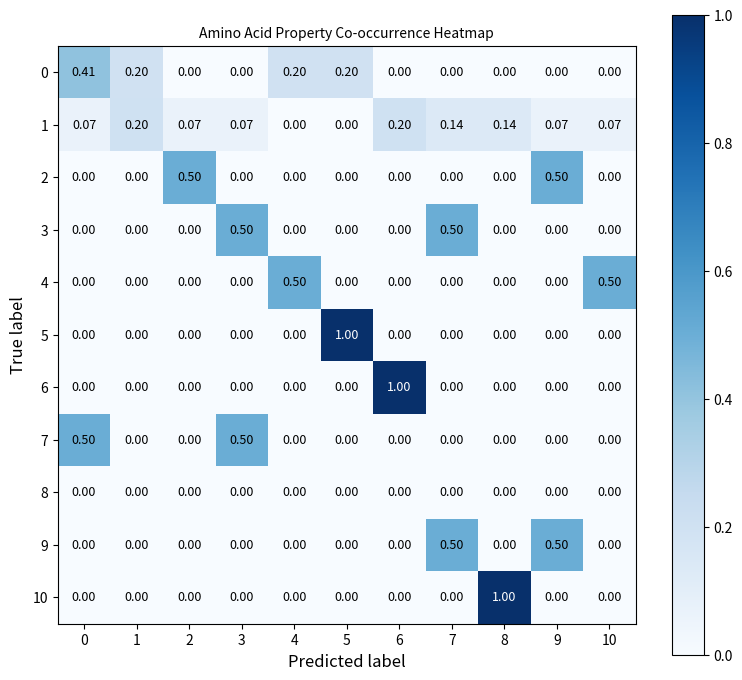

At how many categories does at least one series exceed 0?

11